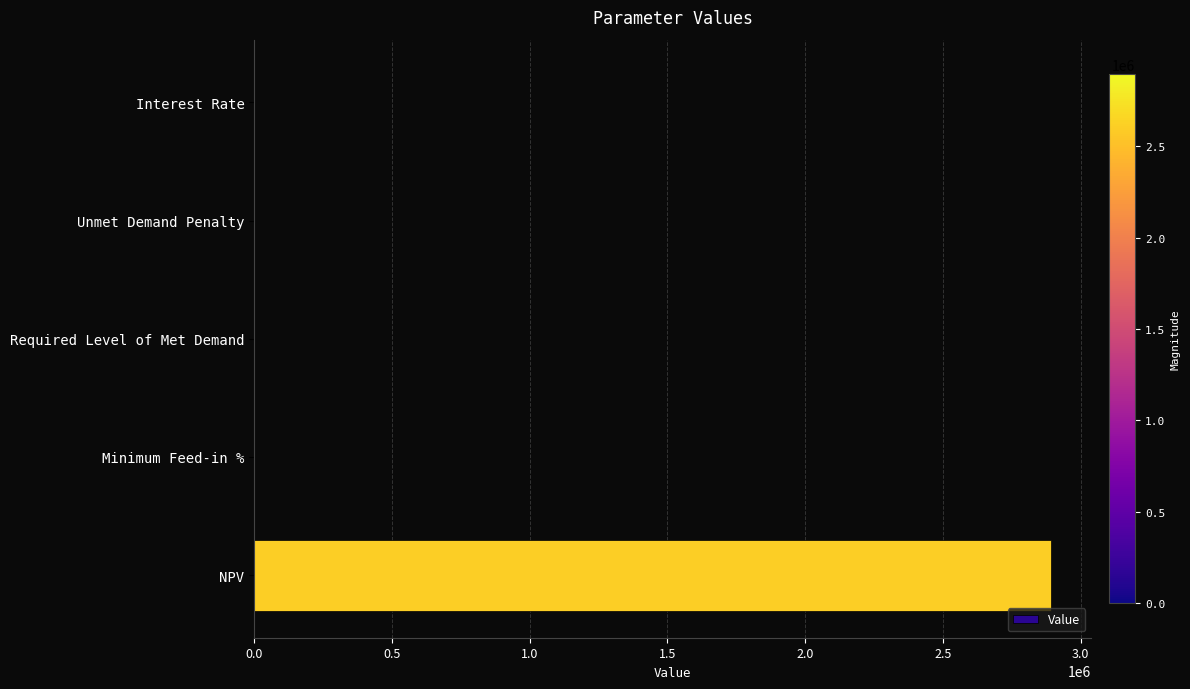

What is the sum of the values at NPV and Unmet Demand Penalty?

2893758.0